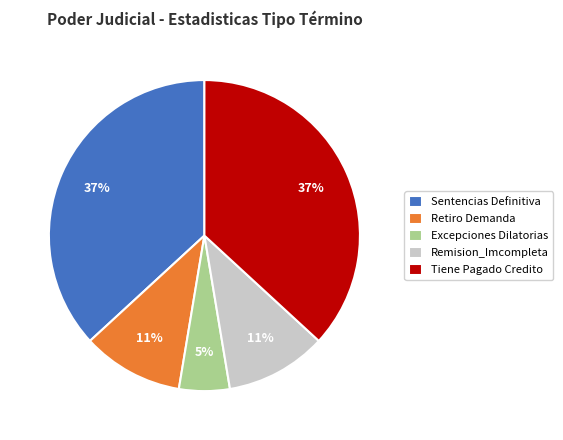

Is there any slice that represents more than half of the pie?

No